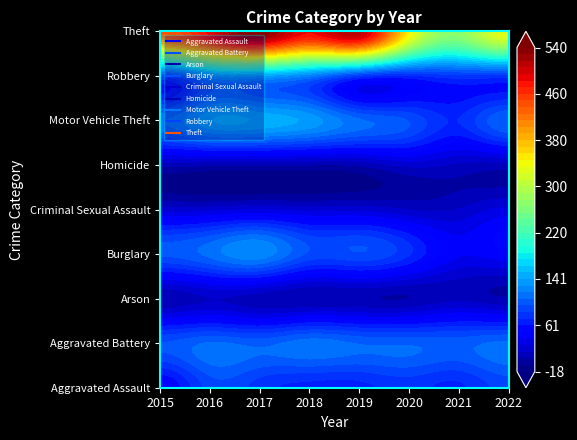

Reading right to left, transcribe all the data shown in this chart.

Aggravated Assault: 89	70	77	69	69	78	89	49
Aggravated Battery: 110	102	105	106	113	103	108	96
Arson: 5	12	4	5	4	8	15	5
Burglary: 46	40	74	94	93	126	111	98
Criminal Sexual Assault: 30	16	15	23	22	27	22	20
Homicide: 10	13	19	6	4	5	6	8
Motor Vehicle Theft: 107	73	95	109	137	150	151	117
Robbery: 78	80	70	79	118	140	138	88
Theft: 335	273	347	512	485	539	490	440